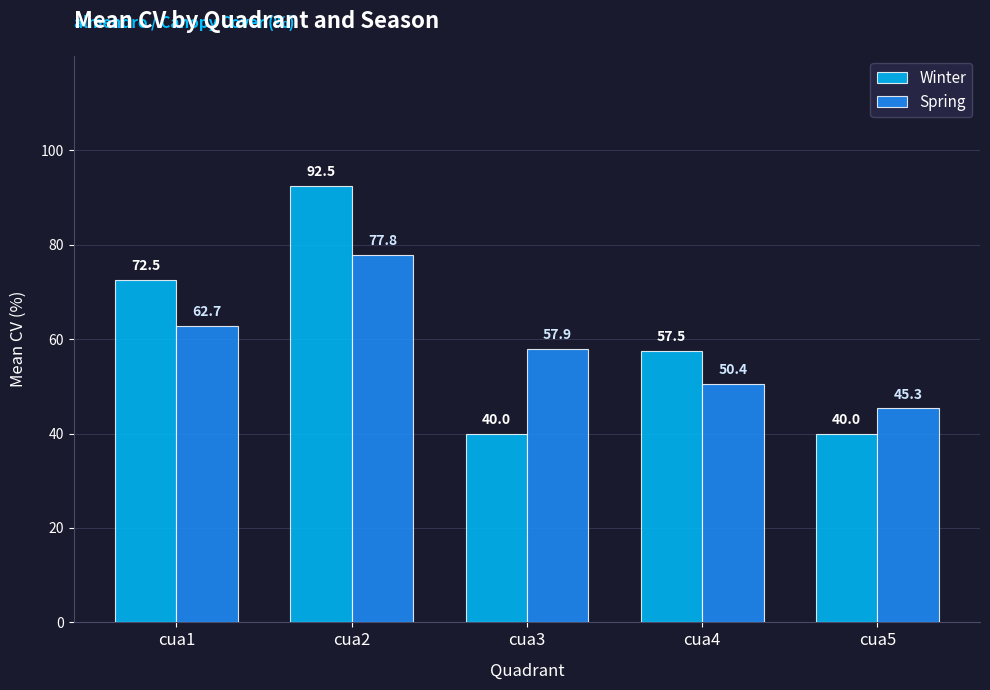

Does the chart contain any negative values?

No